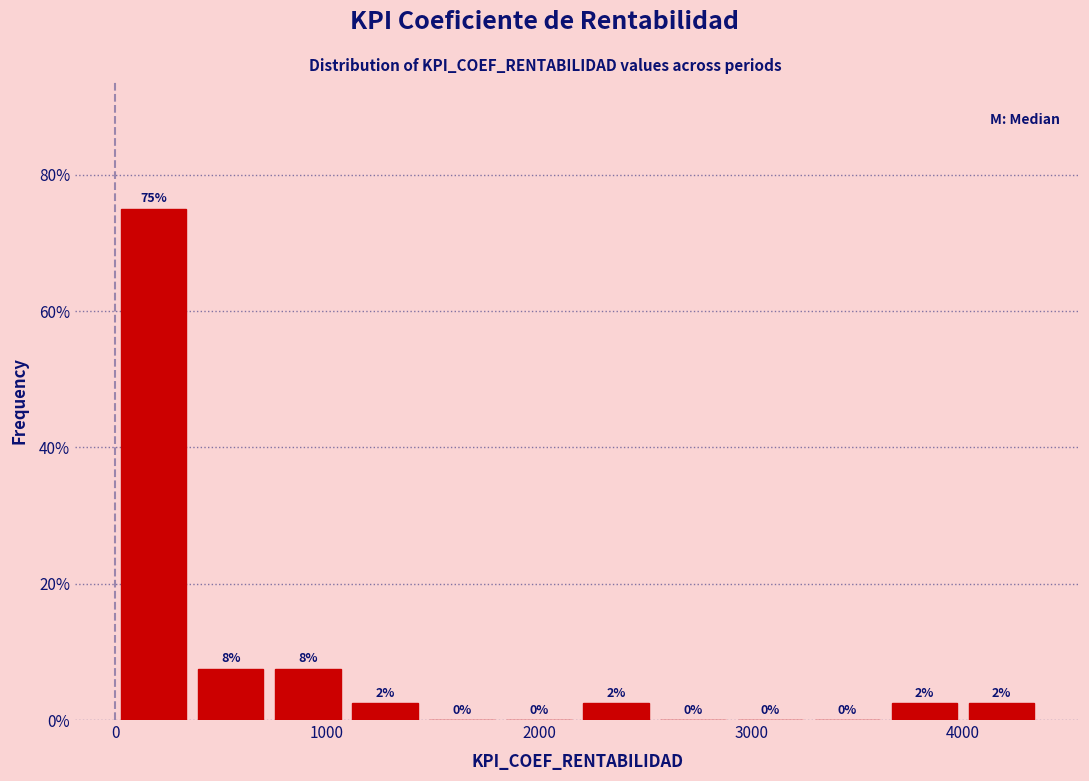

Around what value on the x-axis is the tallest bar? Give the approximate position of its centre, as read against the axis.

200